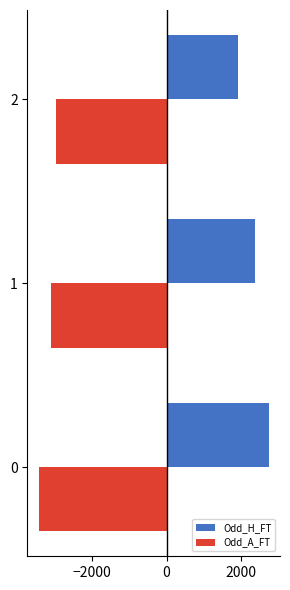

Which series has the largest total across all categories?

Odd_H_FT